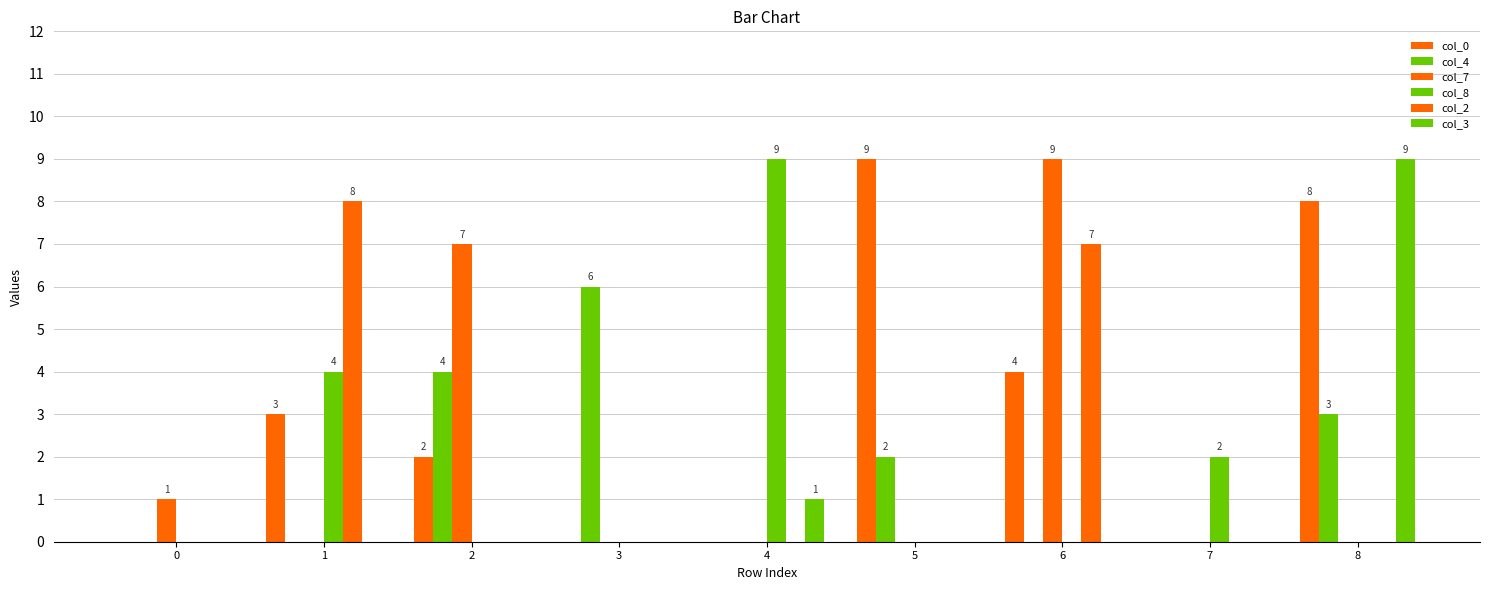

Which series has the largest total across all categories?

col_0